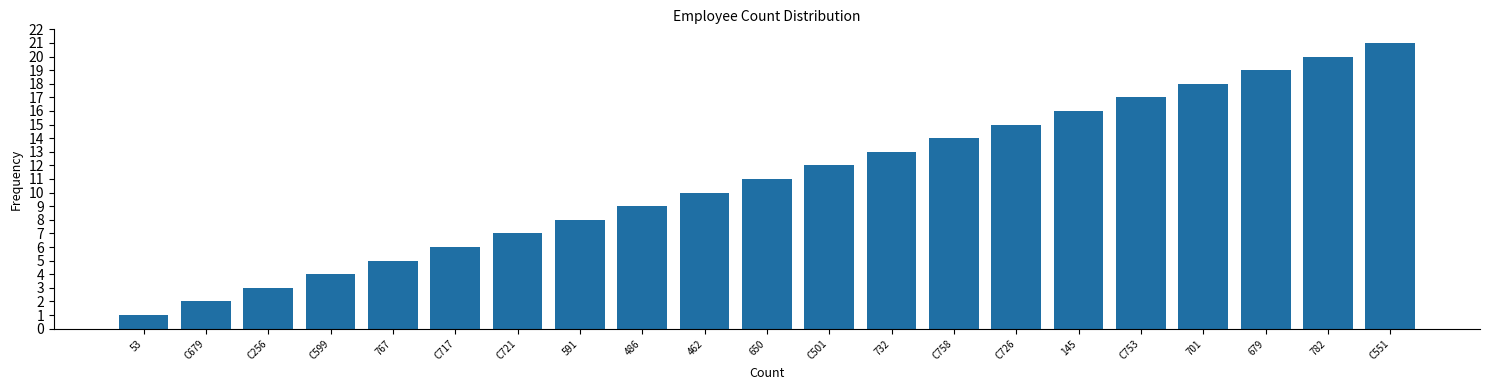

What is the change in value from 732 to C726?

+2